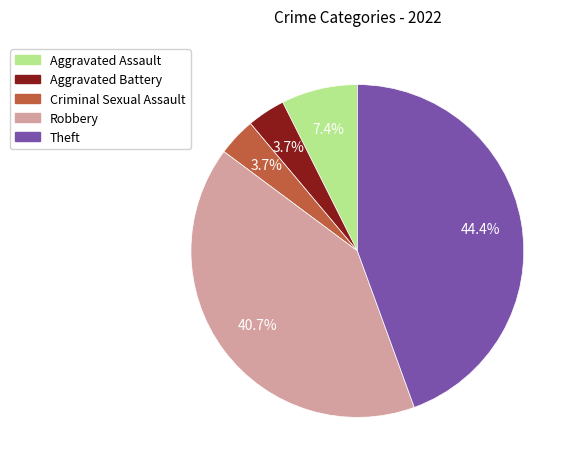

To the nearest percent, what is the combined percentage of Criminal Sexual Assault and Aggravated Battery?

7%